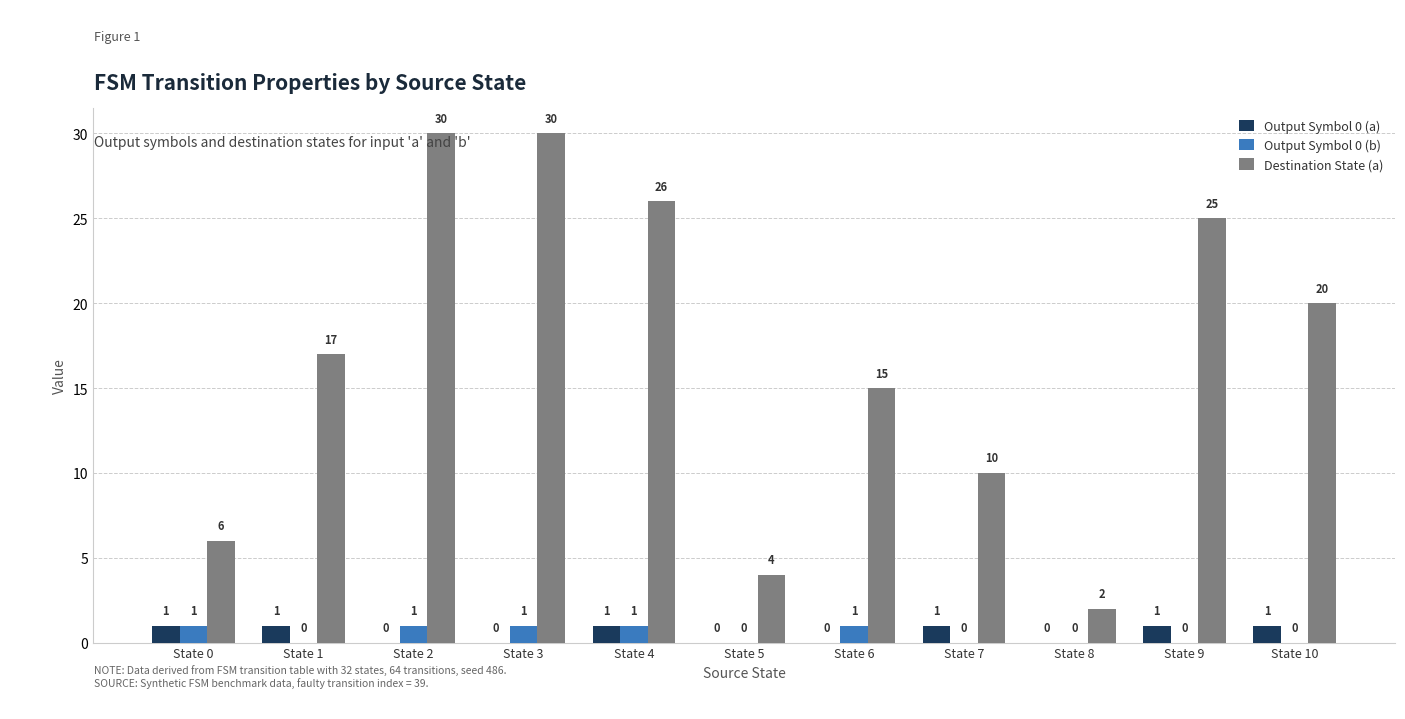

What is the spread (max minus min) of values at State 1?

17